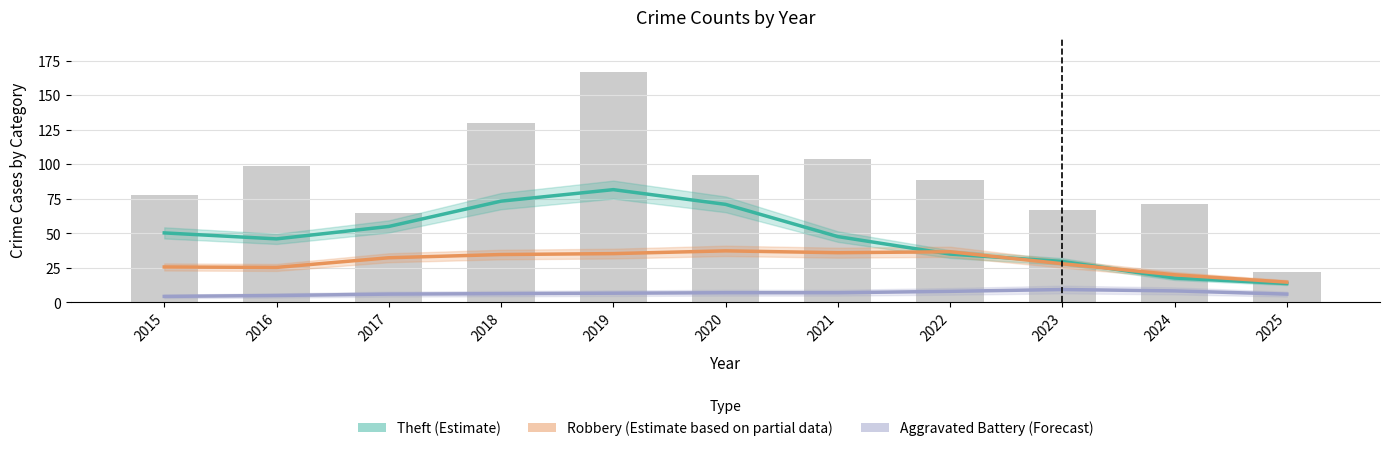

What is the greatest value displayed?

81.7